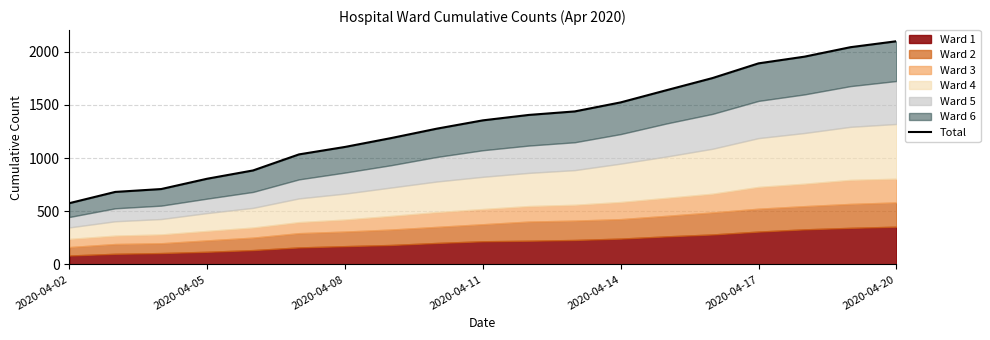

How many lines are shown in the chart?

1